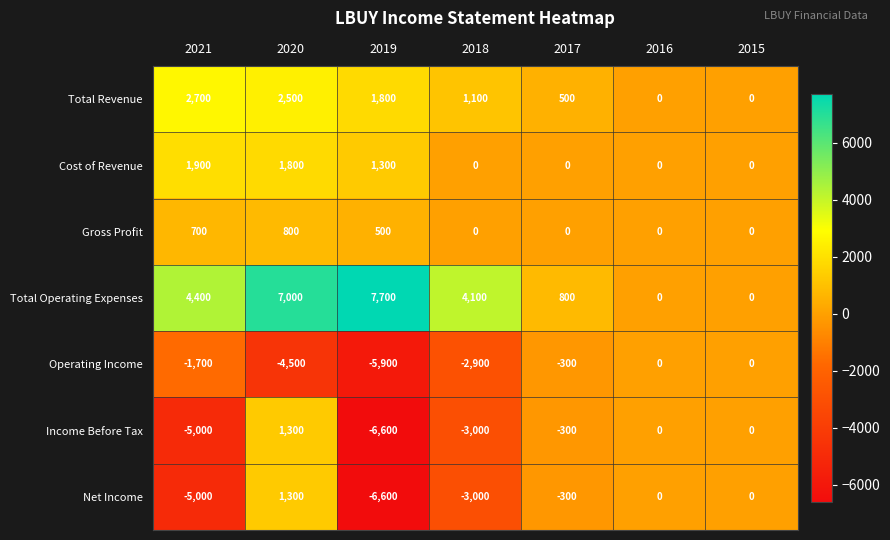

What is the difference between the highest and lowest values at 2020?

11500